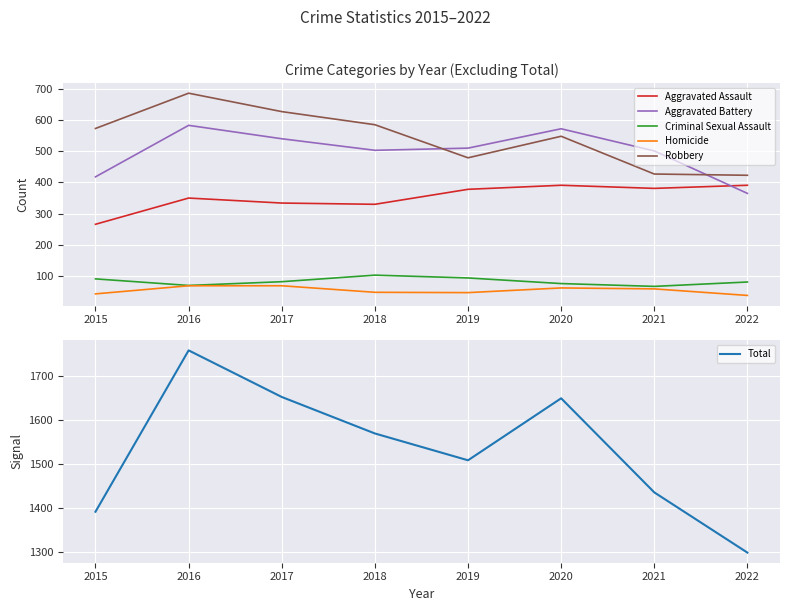

What is the value of the Criminal Sexual Assault point at the 2nd from the left?

70